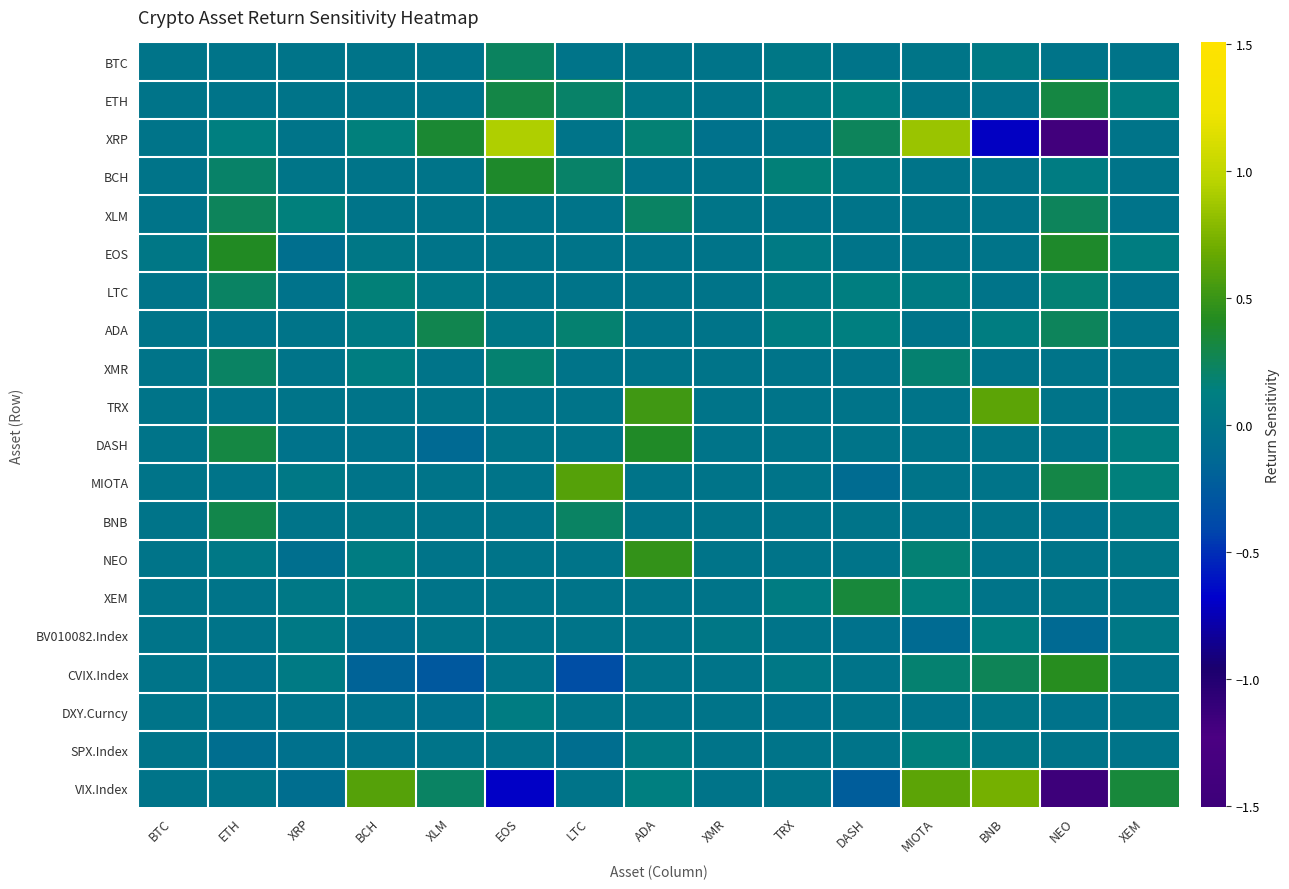

What is the spread (max minus min) of values at XRP?

0.2